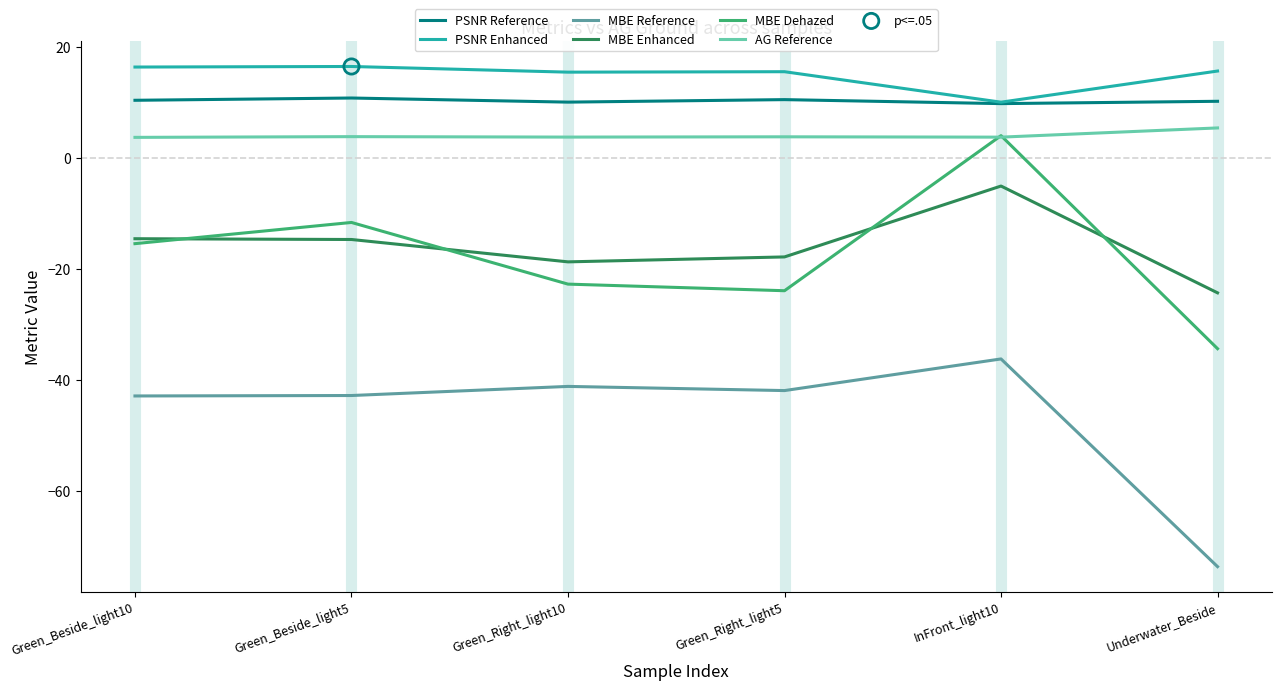

What is the total value across all series at Underwater_Beside?

-101.5